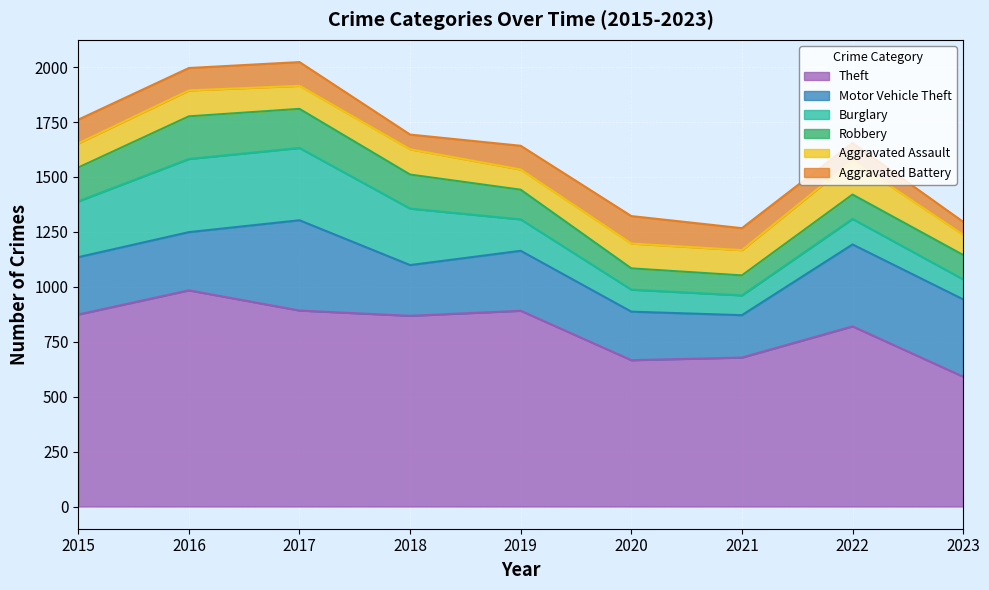

List the series in order of their peak value, lowest first.

Aggravated Battery, Aggravated Assault, Robbery, Burglary, Motor Vehicle Theft, Theft